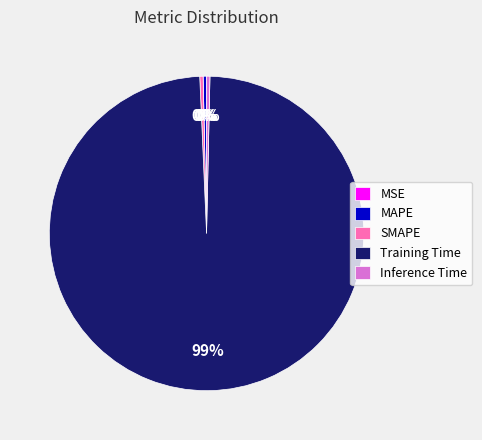

True or false: Training Time accounts for 99% of the total.

True